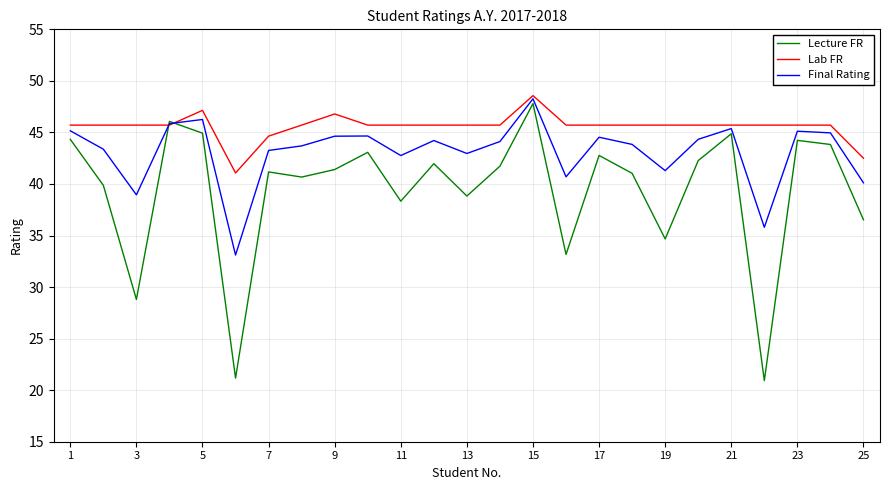

Which series has the widest spread of values?

Lecture FR